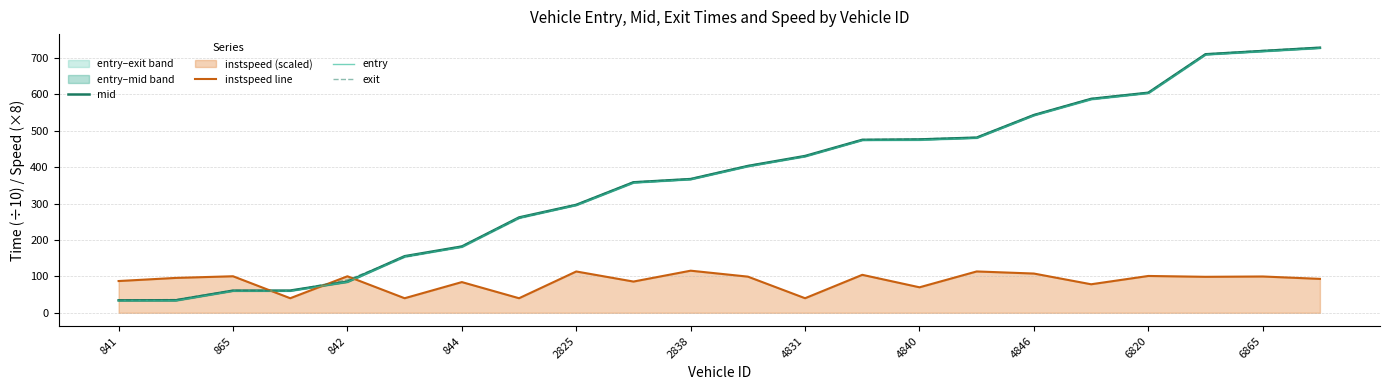

The value of instspeed line at 6820 is 101.1. True or false?

True